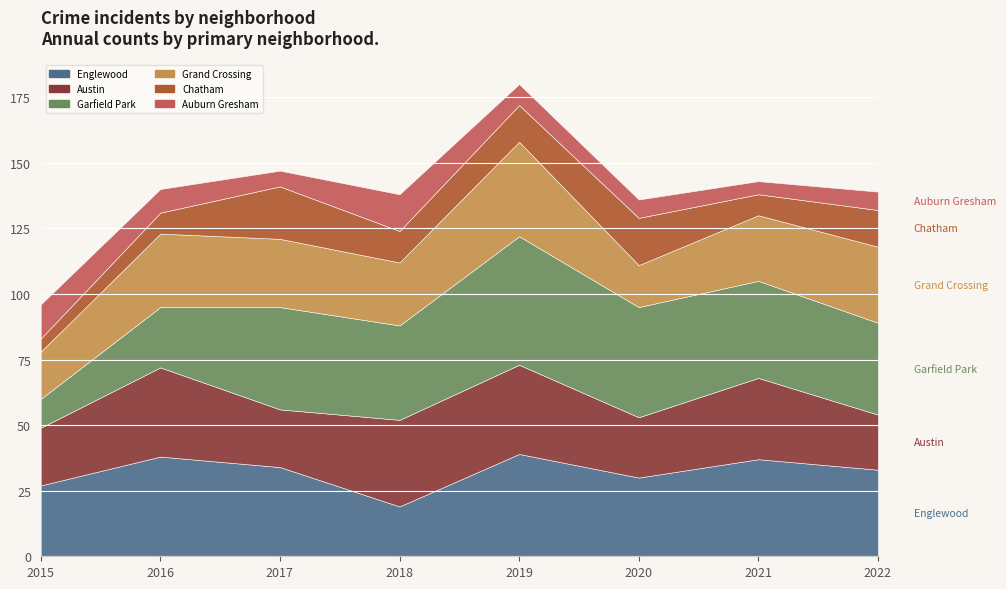

What is the maximum value for Englewood?

39